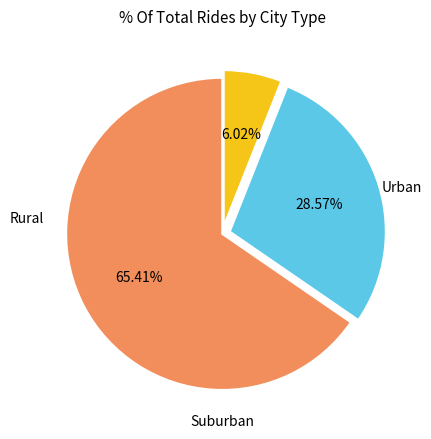

Is there a majority slice in this chart?

Yes